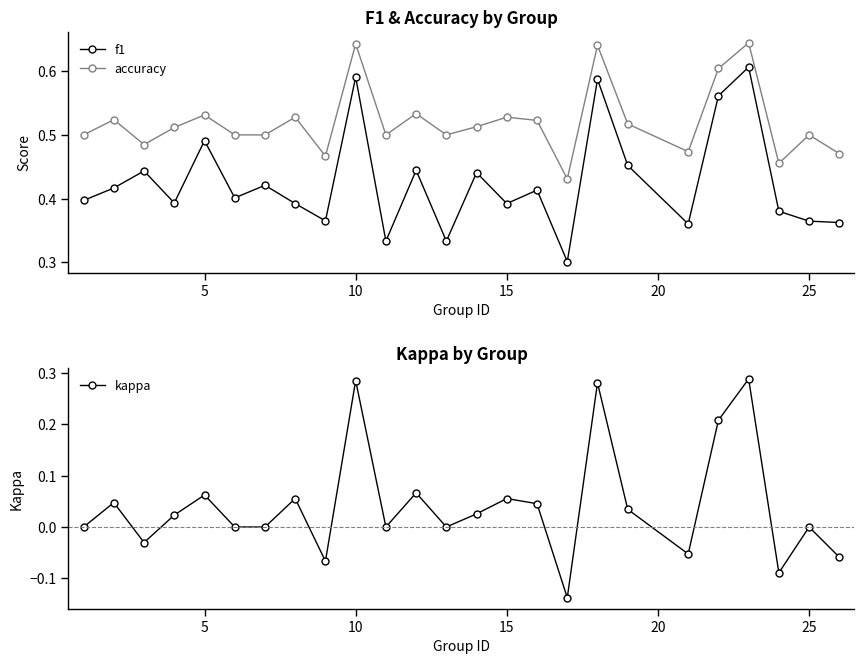

Is it true that f1 equals 0.2 at 15?

False